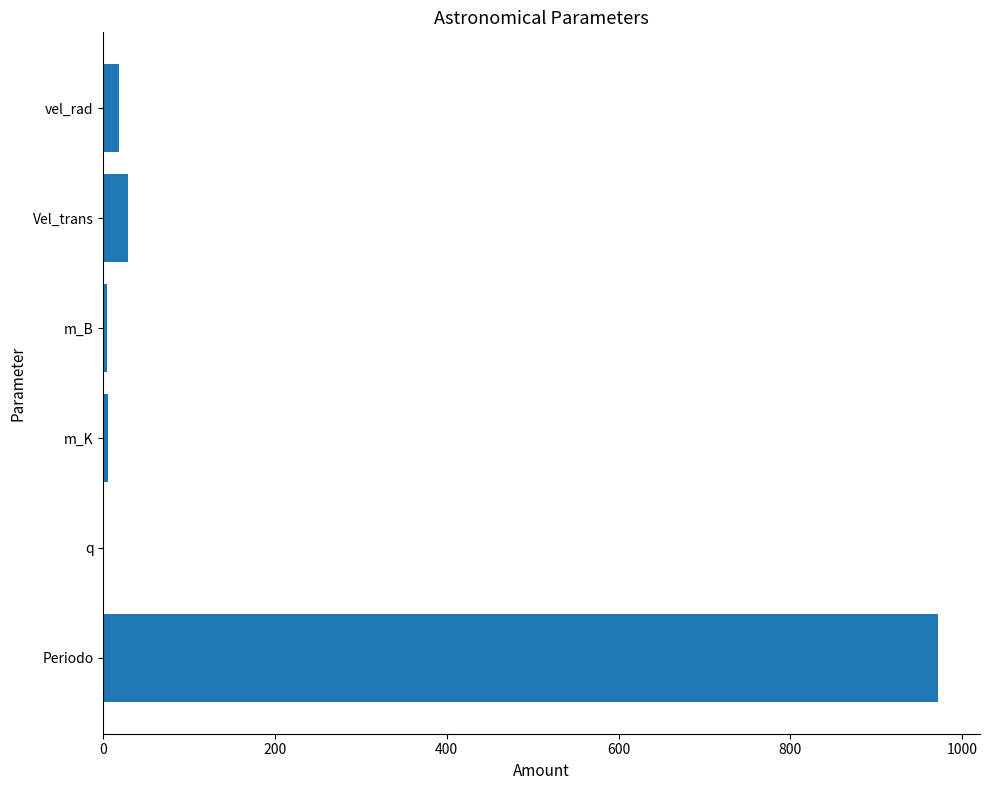

The chart shows a value of 1529.2 at Periodo. True or false?

False